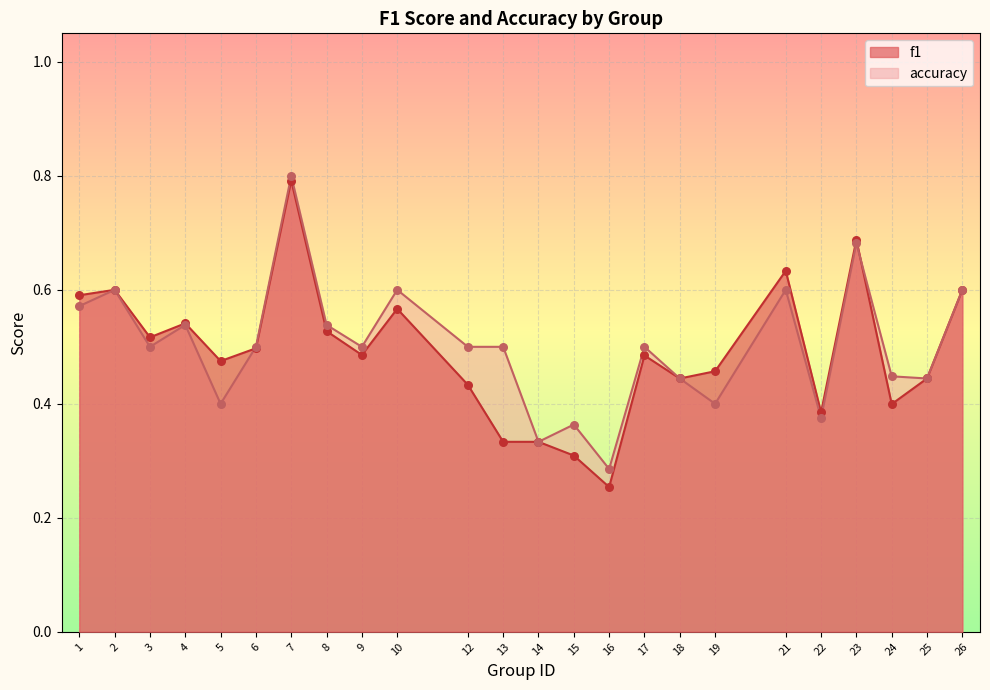

Which series has the largest total across all categories?

accuracy